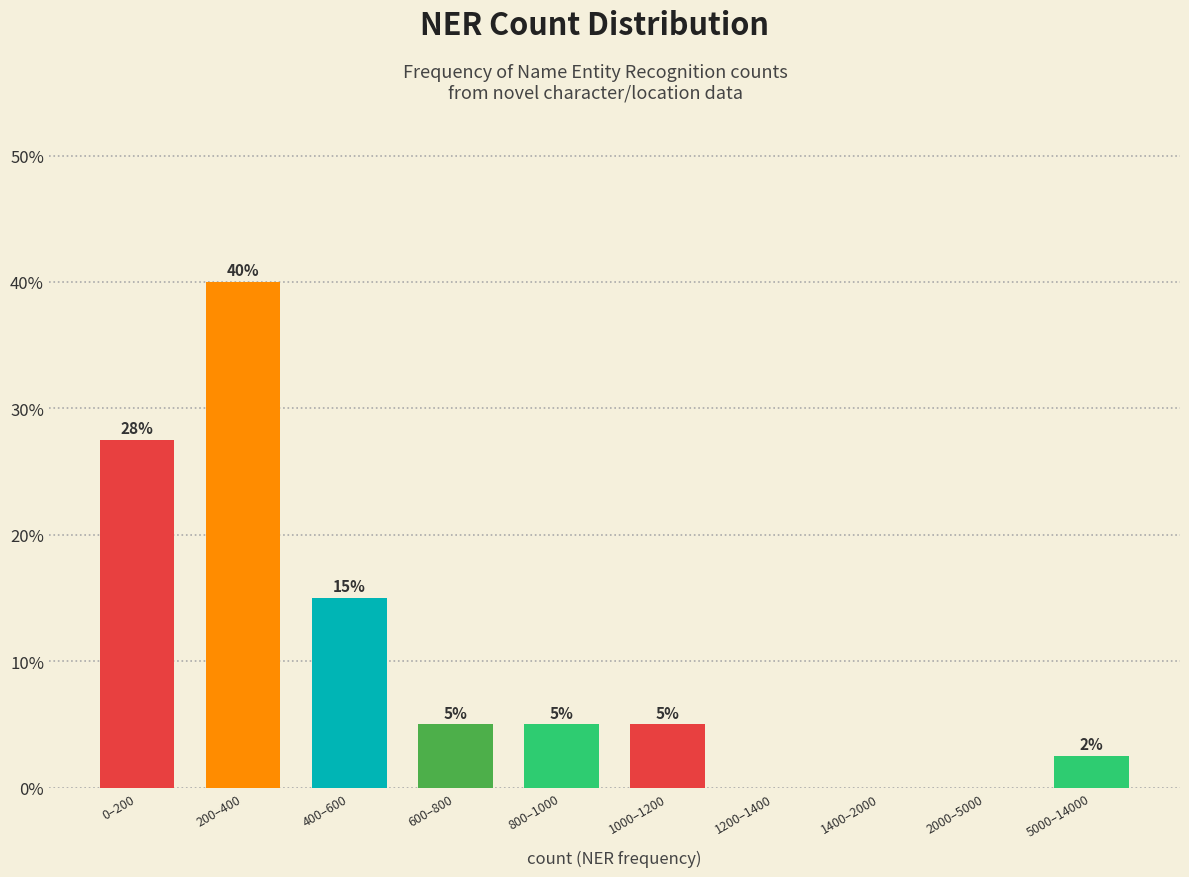

The value at 1200–1400 is 0.0. True or false?

True